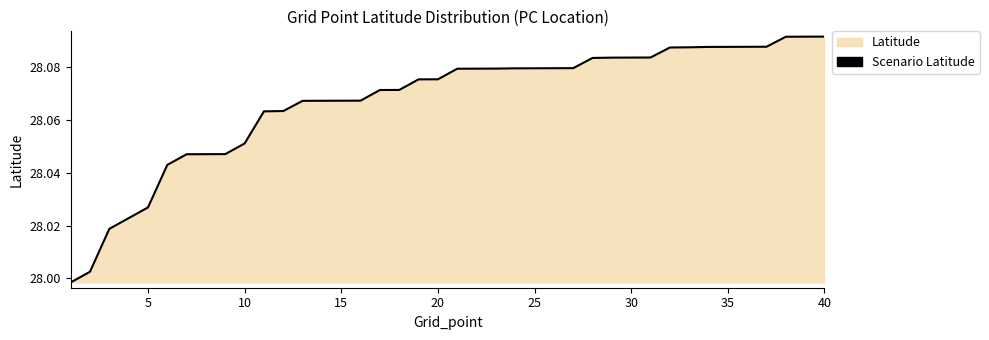

True or false: the data has more than 1 interior local peaks.

False